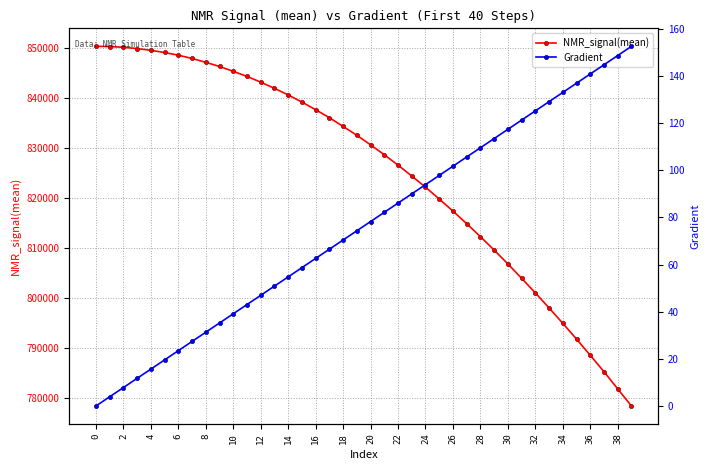

Is this an area chart (filled region under the line)?

No